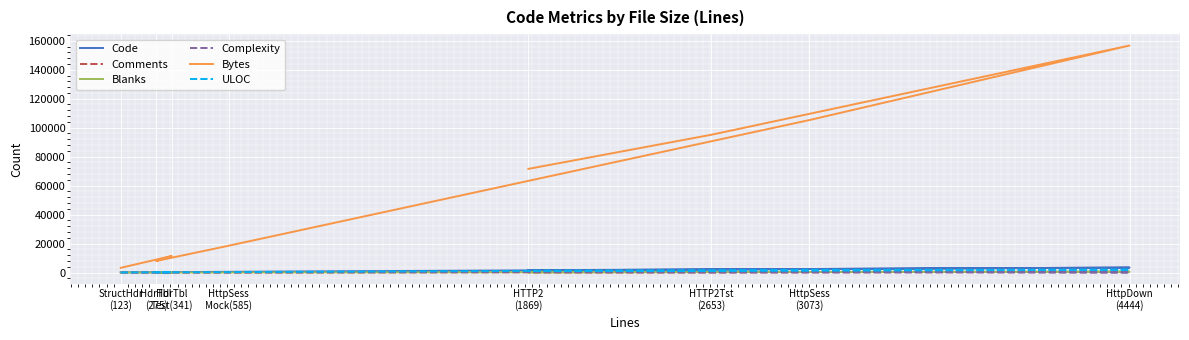

At which category is the sum across all series the highest?

HttpDown
(4444)